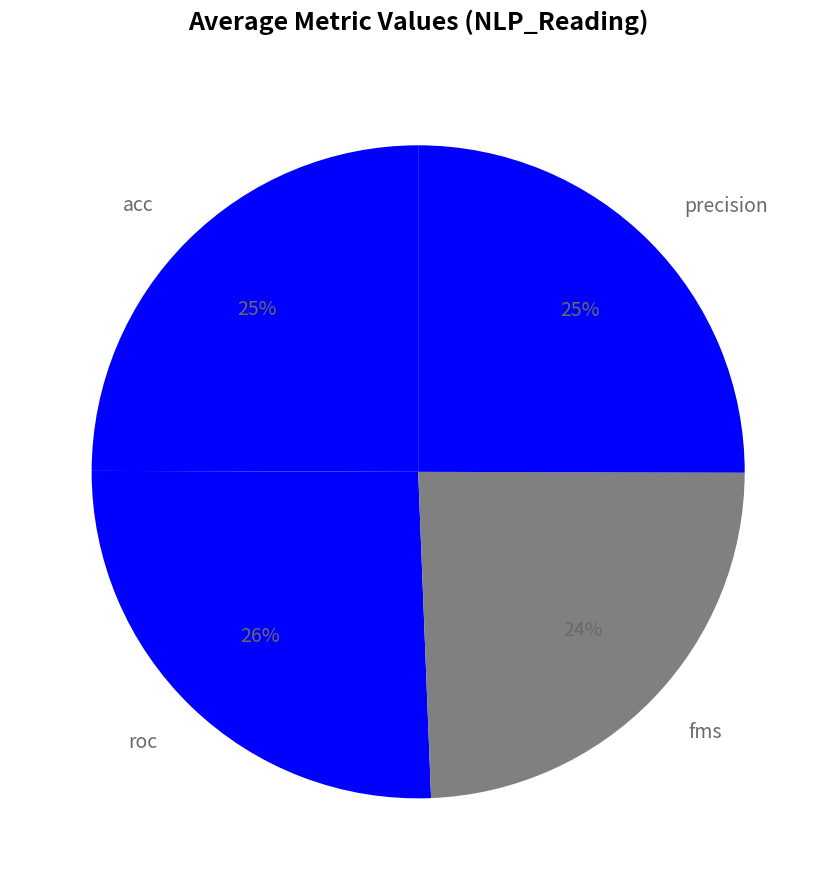

True or false: fms accounts for 24% of the total.

True